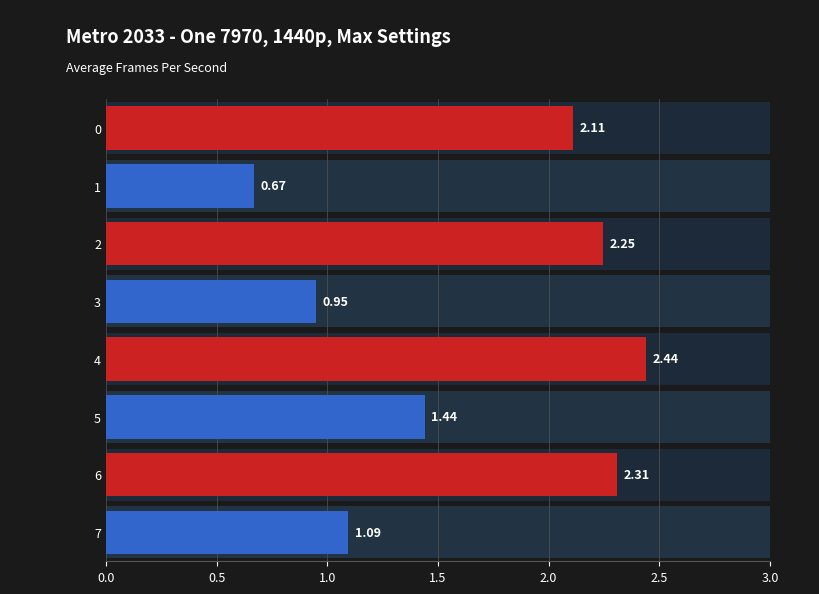

What is the average value?

1.7